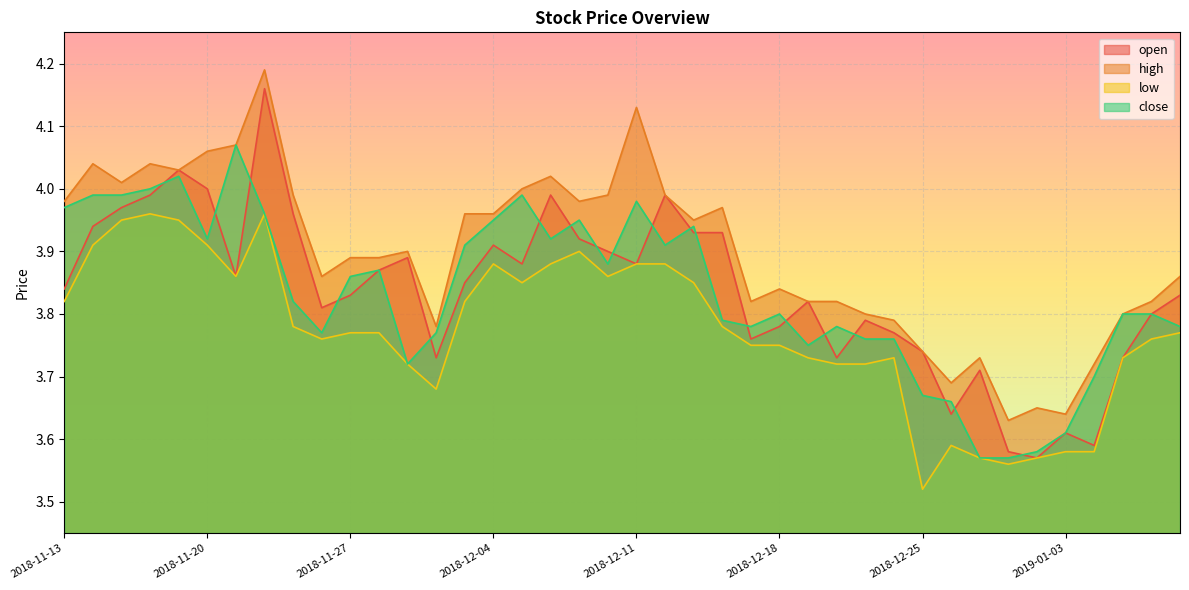

What is the spread (max minus min) of values at 2018-12-28?

0.1